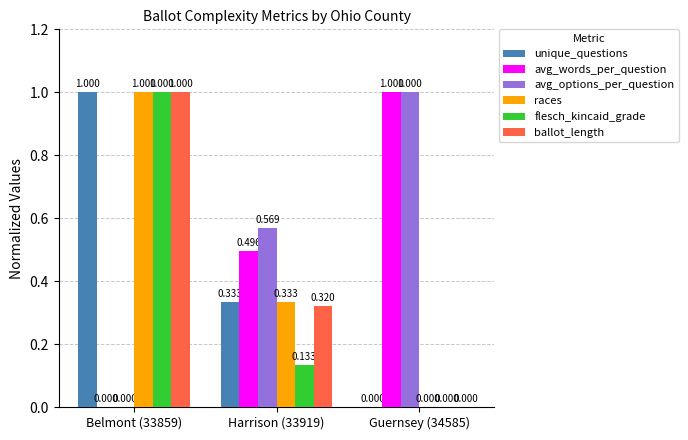

The ballot_length series shows 0.3 at Guernsey (34585). True or false?

False